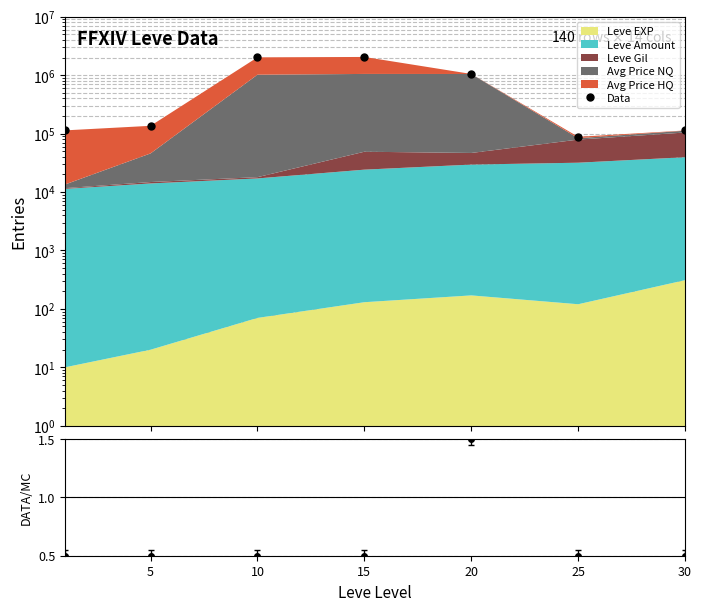

Where is the data nearest to the value 1068427?

20